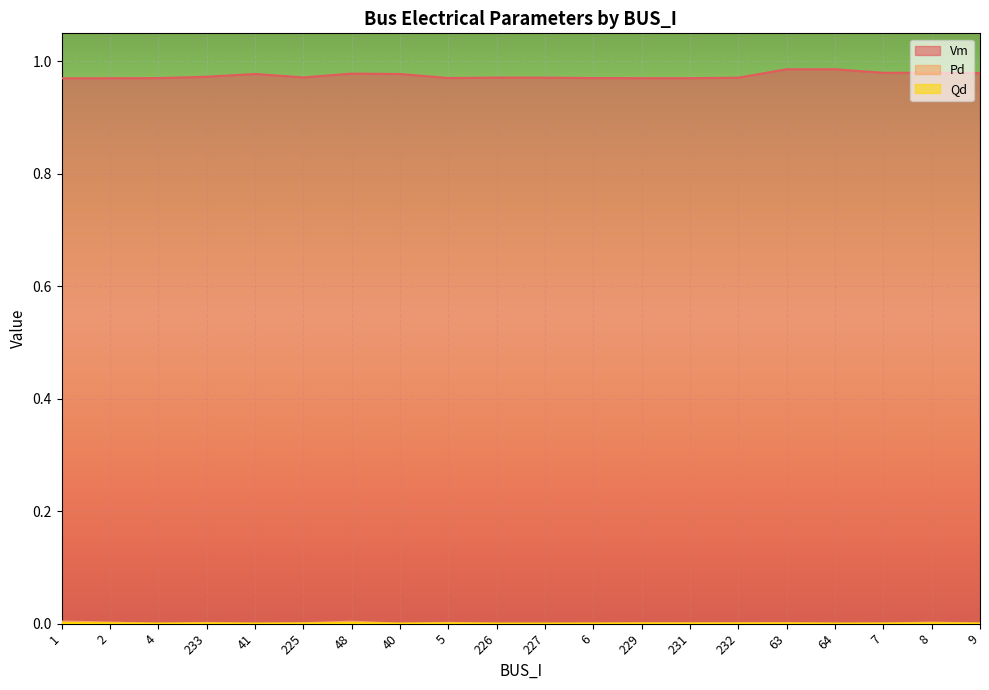

What is the label of the 2nd point from the right?

8